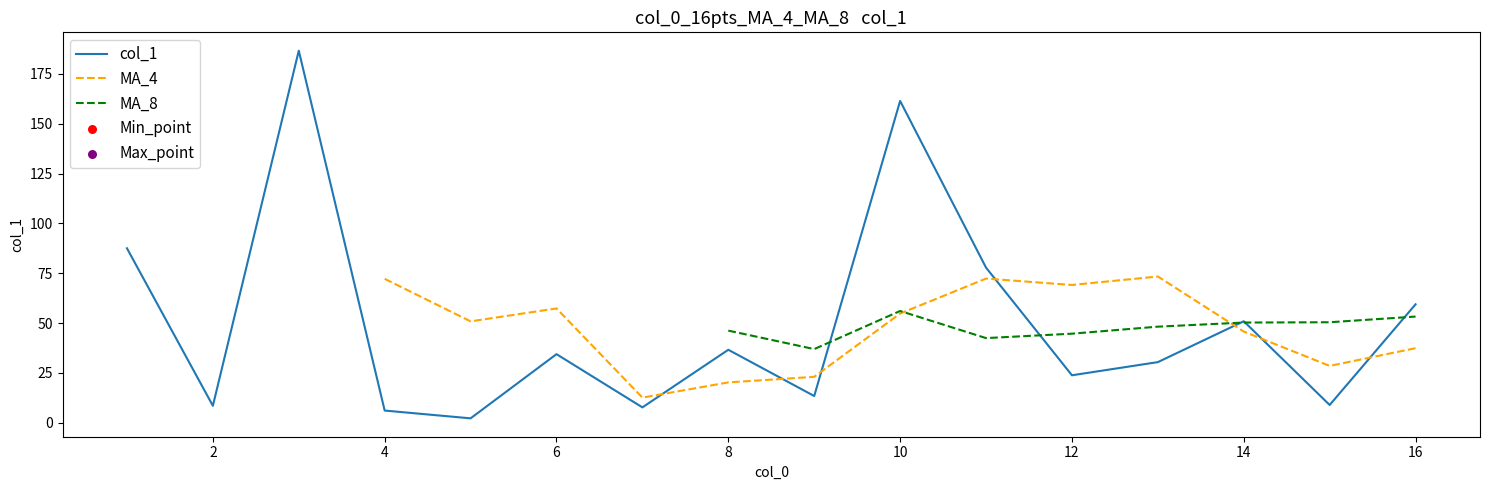

Which series reaches the maximum Y coordinate?

col_1